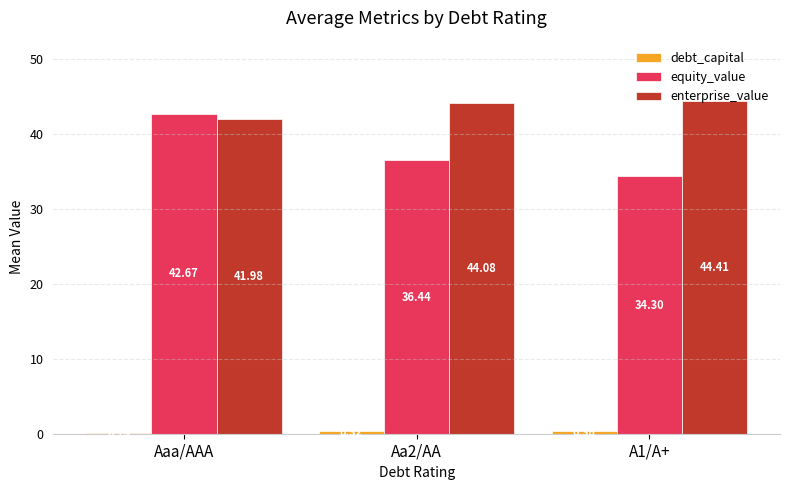

Is the value of enterprise_value at A1/A+ greater than the value of equity_value at Aa2/AA?

Yes